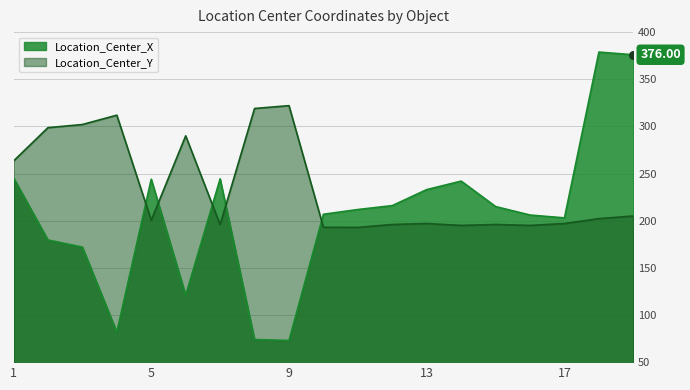

Which series has the largest total across all categories?

Location_Center_Y